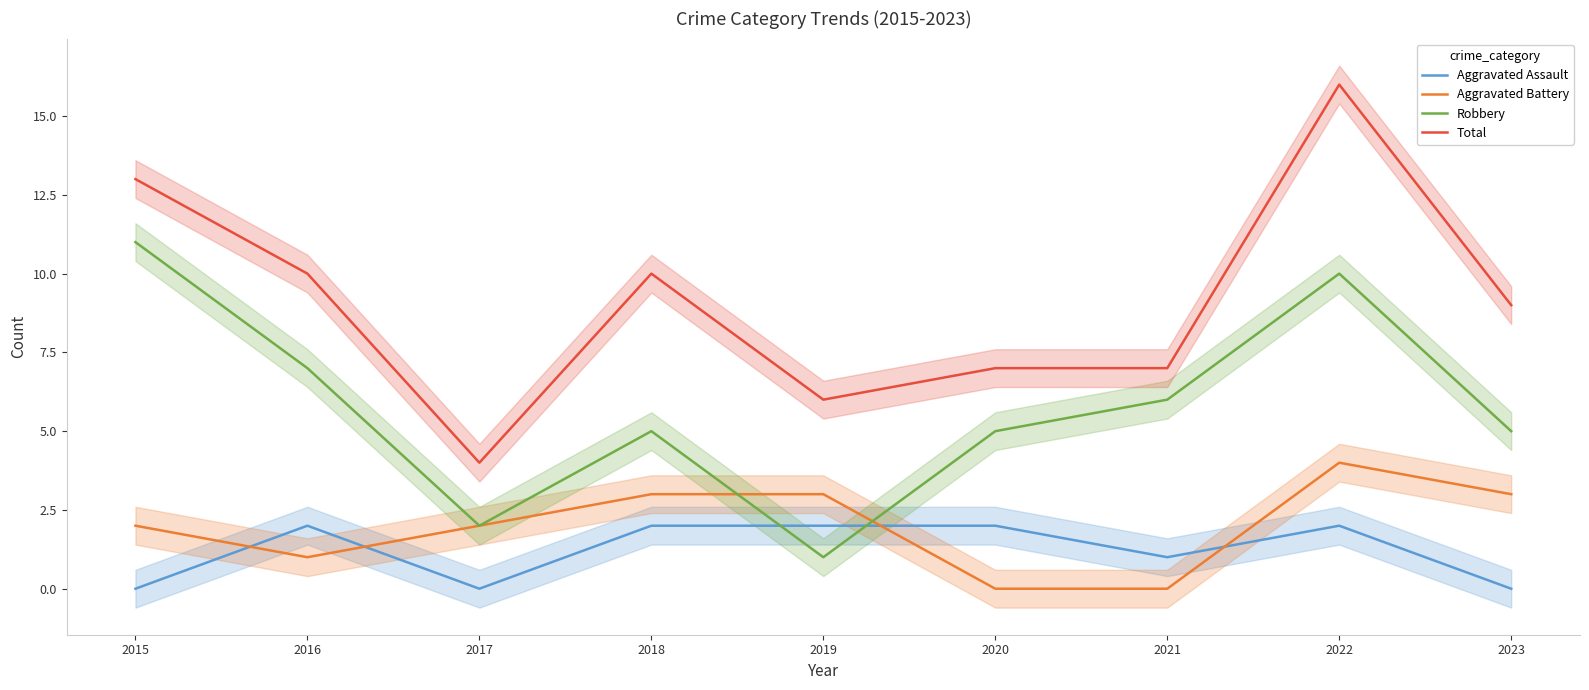

What is the difference between the maximum and minimum values in the Aggravated Assault series?

2